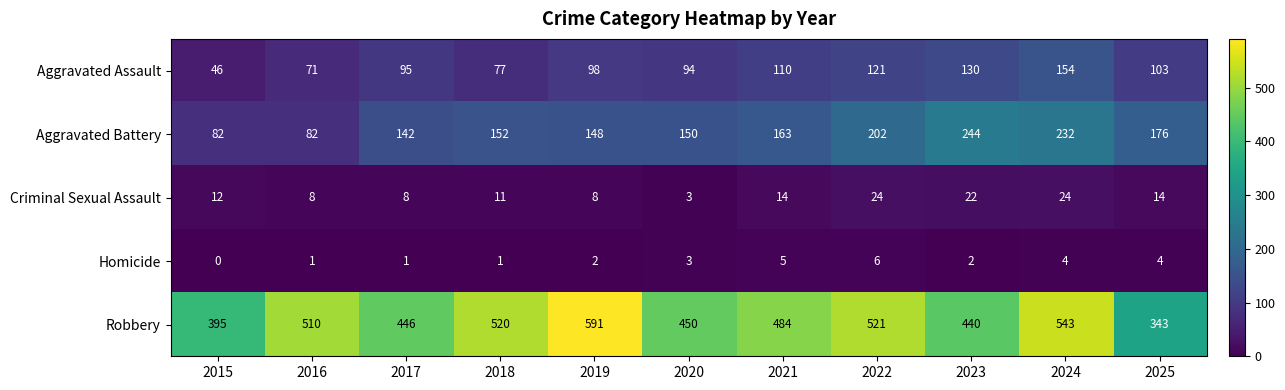

What is the difference between the Criminal Sexual Assault values at 2019 and 2021?

6